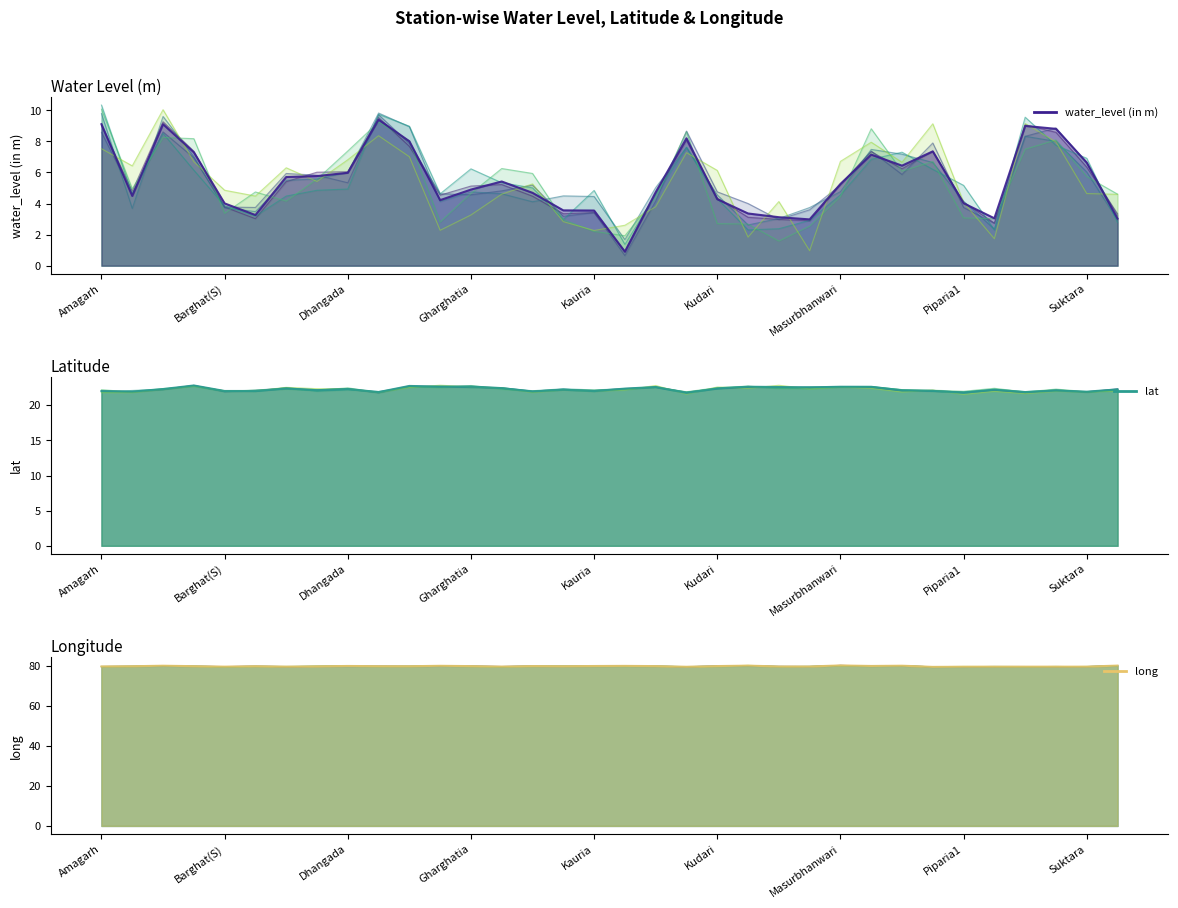

What is the spread (max minus min) of values at 23?

76.6